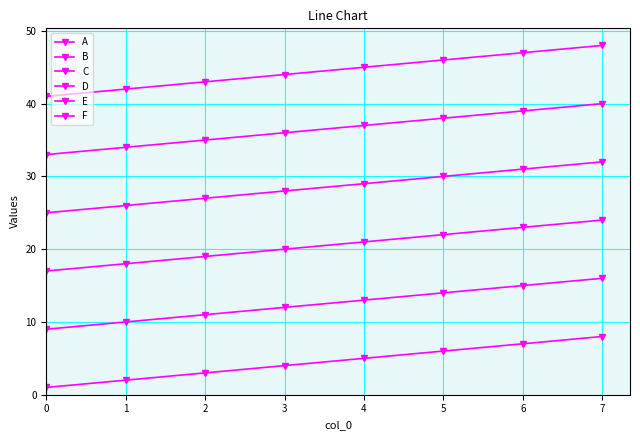

How many series are shown in this chart?

6